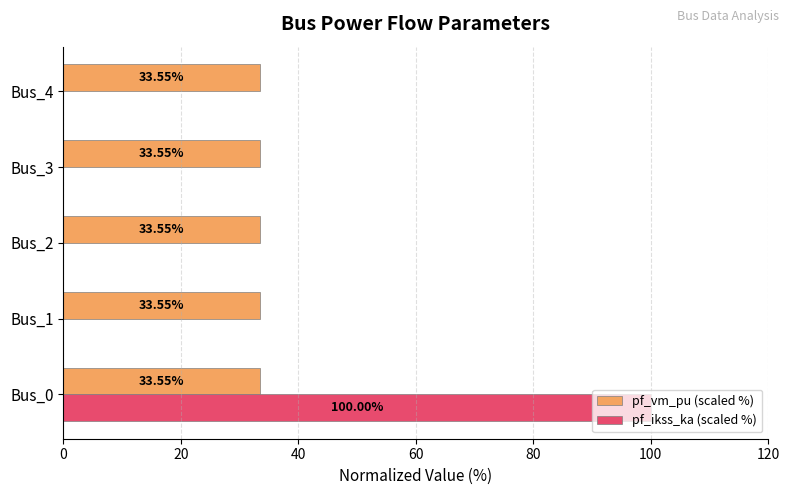

Is the value of pf_ikss_ka (scaled %) at Bus_0 greater than the value of pf_vm_pu (scaled %) at Bus_0?

Yes